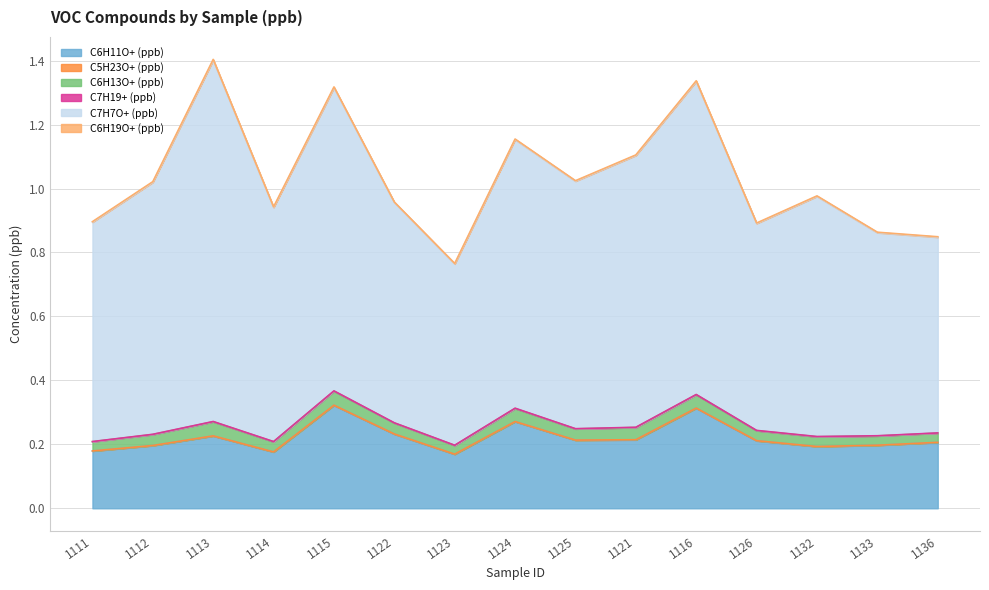

In C6H13O+ (ppb), how many points are lower than both neighbors (excluding endpoints)?

3